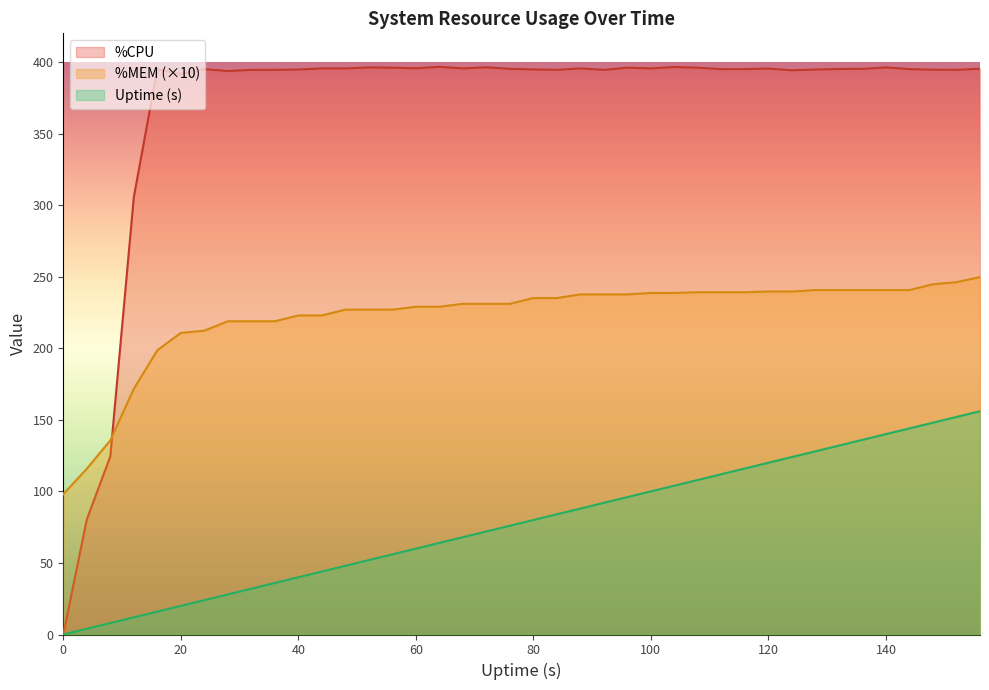

Rank the series by their maximum value, from highest to lowest.

%CPU, %MEM (×10), Uptime (s)